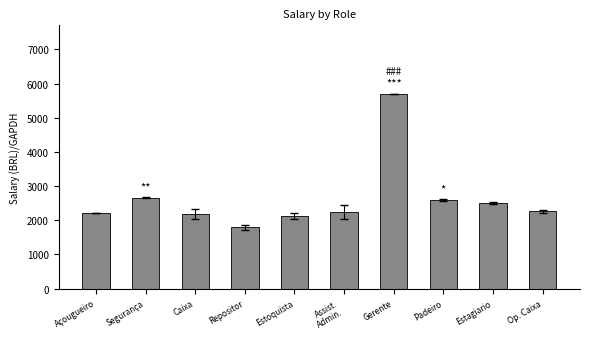

Which category has the lowest value across all series?

Repositor